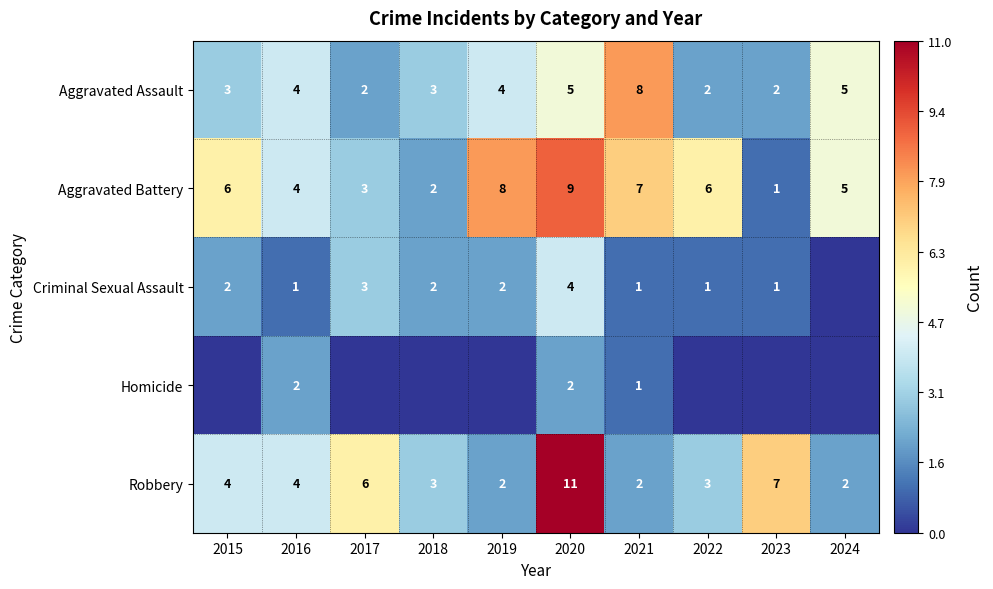

What is the lowest value of the Aggravated Battery series?

1